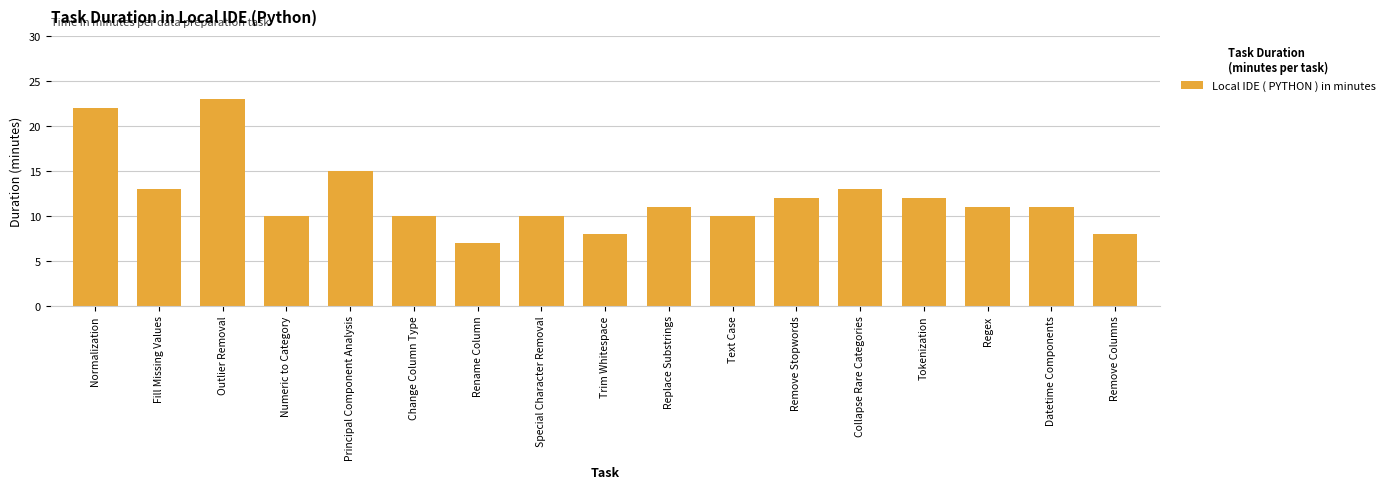

The value at Normalization is 29. True or false?

False